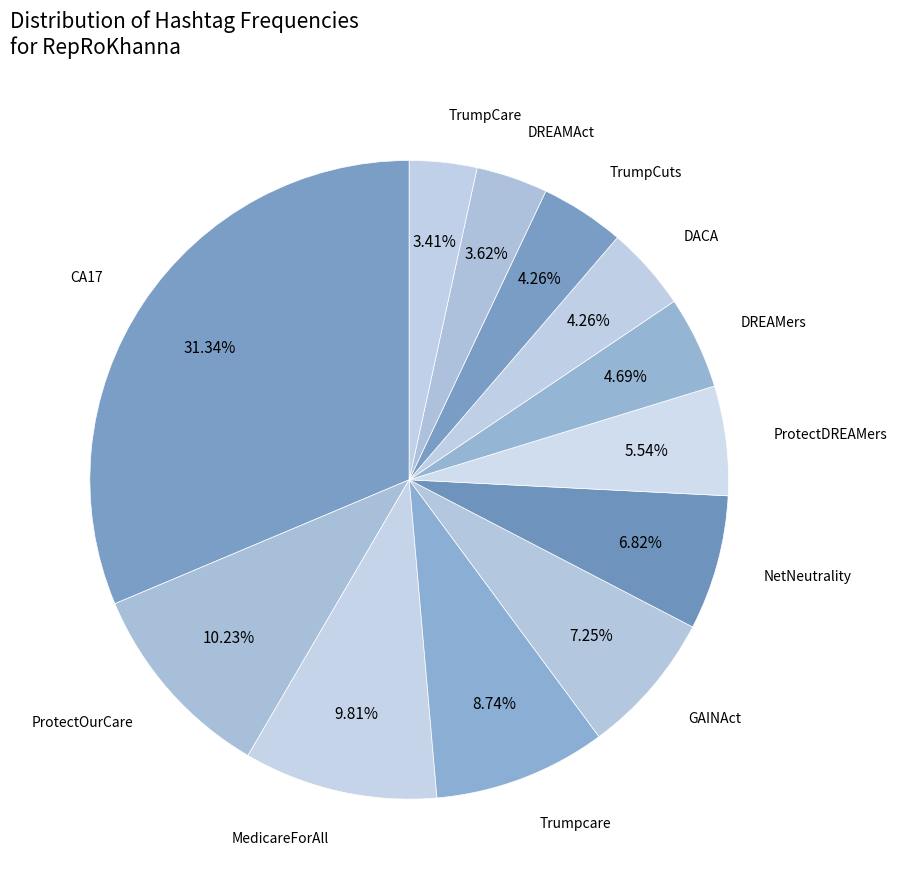

How many segments does this pie chart have?

12